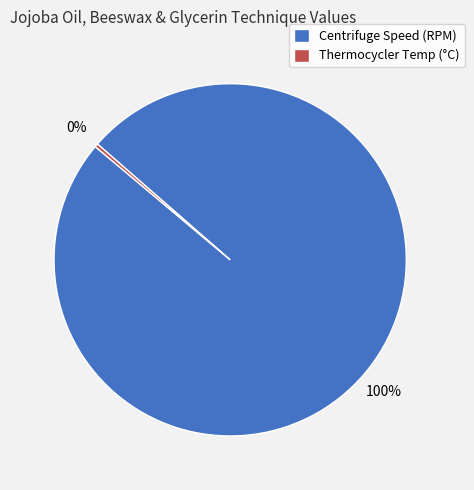

The Thermocycler Temp (°C) slice represents 8% of the pie. True or false?

False